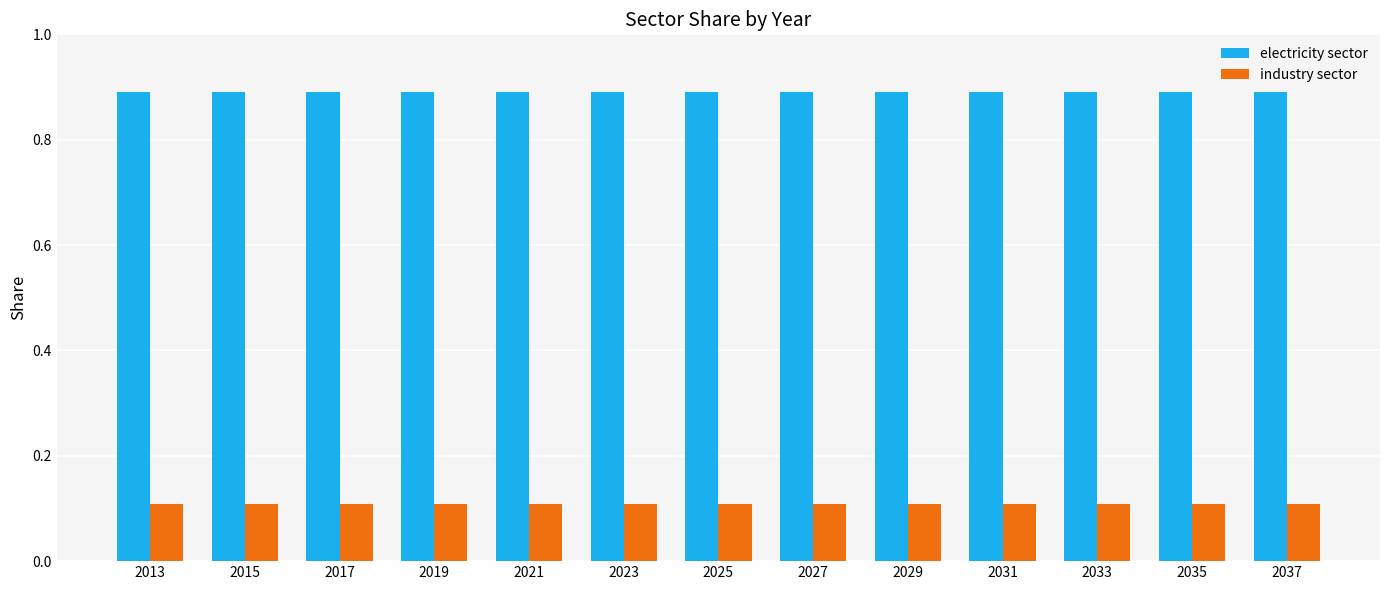

What are all the series names shown in the legend?

electricity sector, industry sector